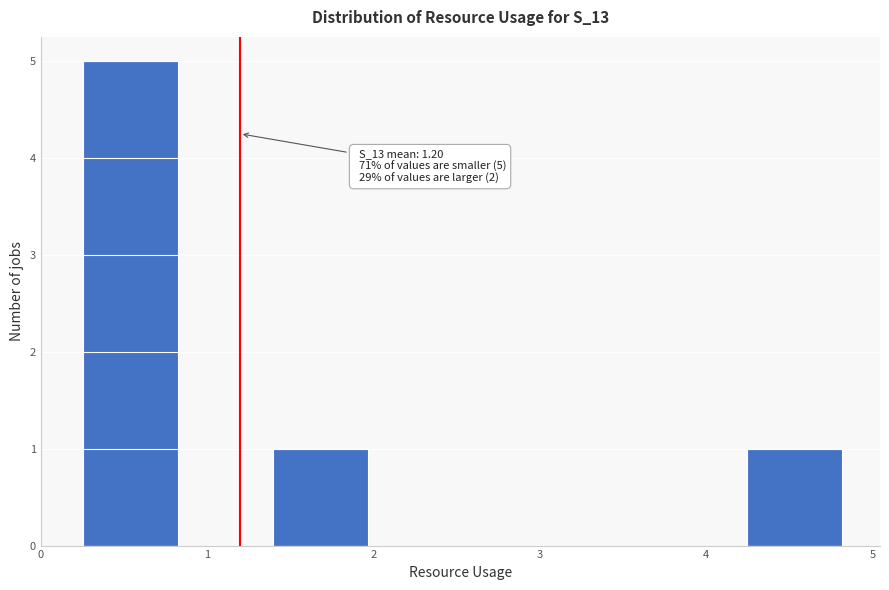

Which range on the x-axis has the tallest bar?

0.3 to 0.8